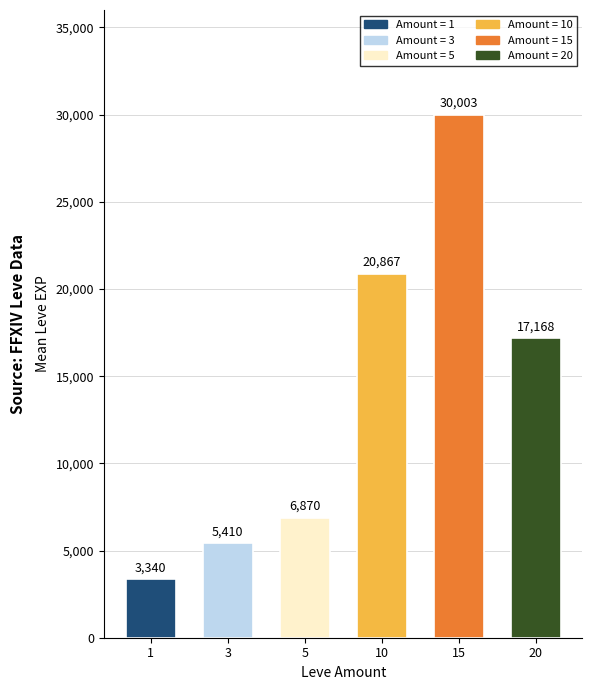

What is the value of the 3rd bar from the left?

6870